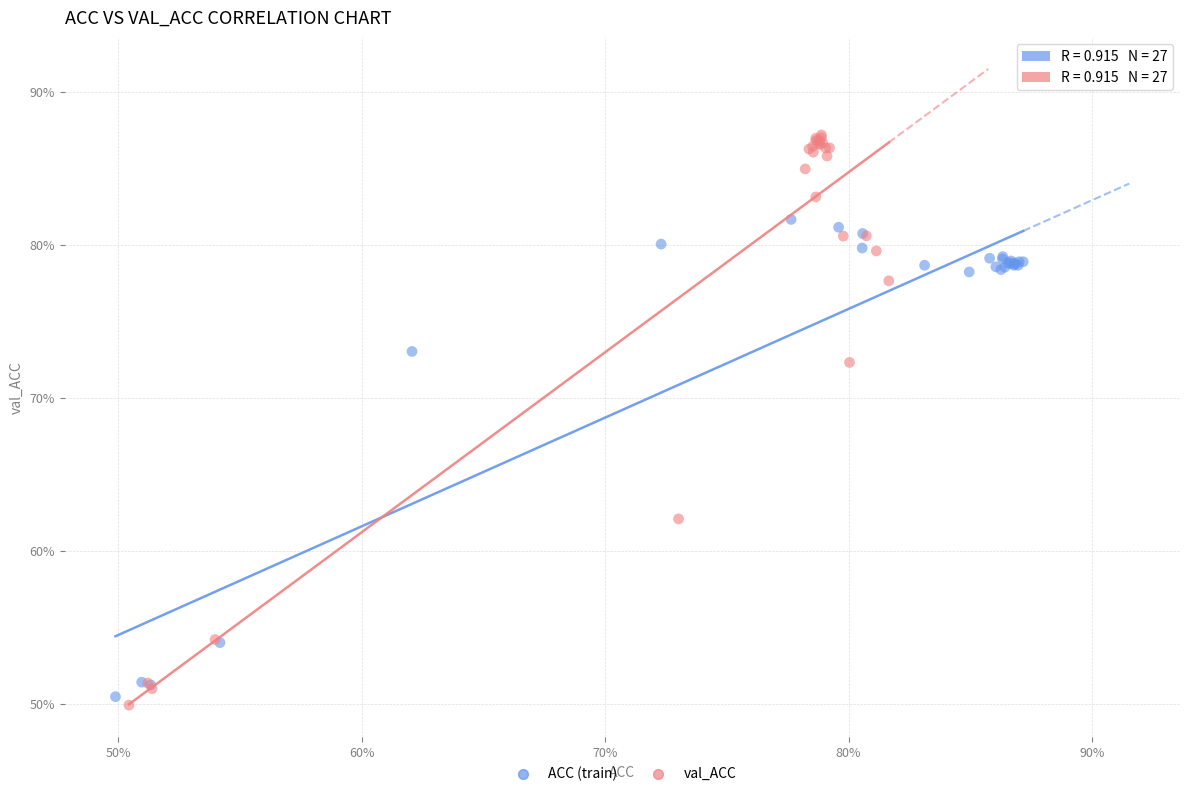

What are all the series names shown in the legend?

ACC (train), val_ACC